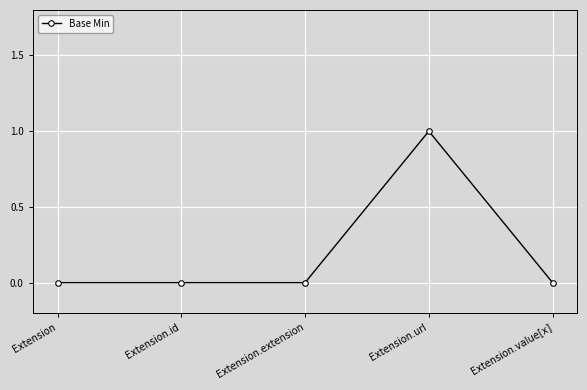

Is it true that the value at Extension.extension is 0?

True